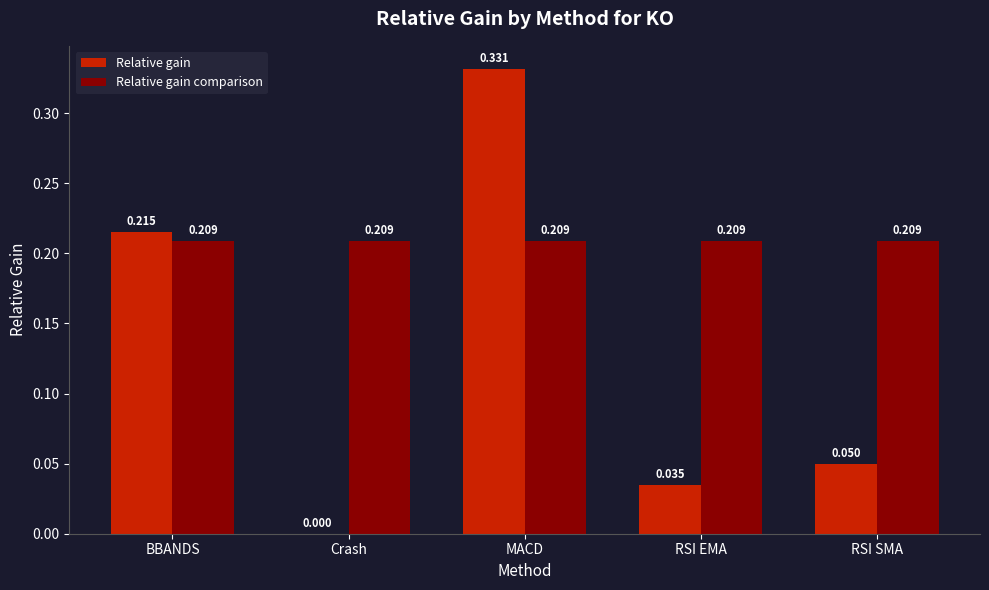

What is the sum of the Relative gain comparison values at RSI EMA and Crash?

0.4